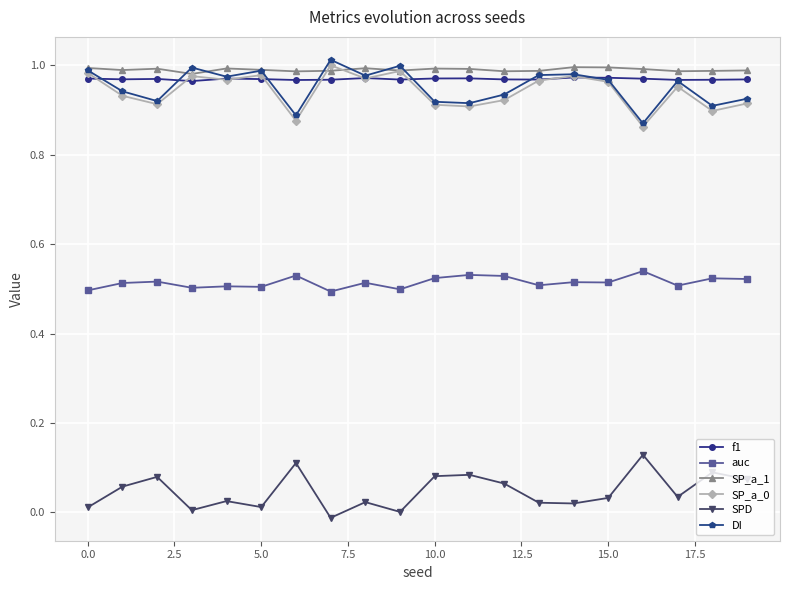

True or false: auc has more than 0 points higher than both neighbors.

True